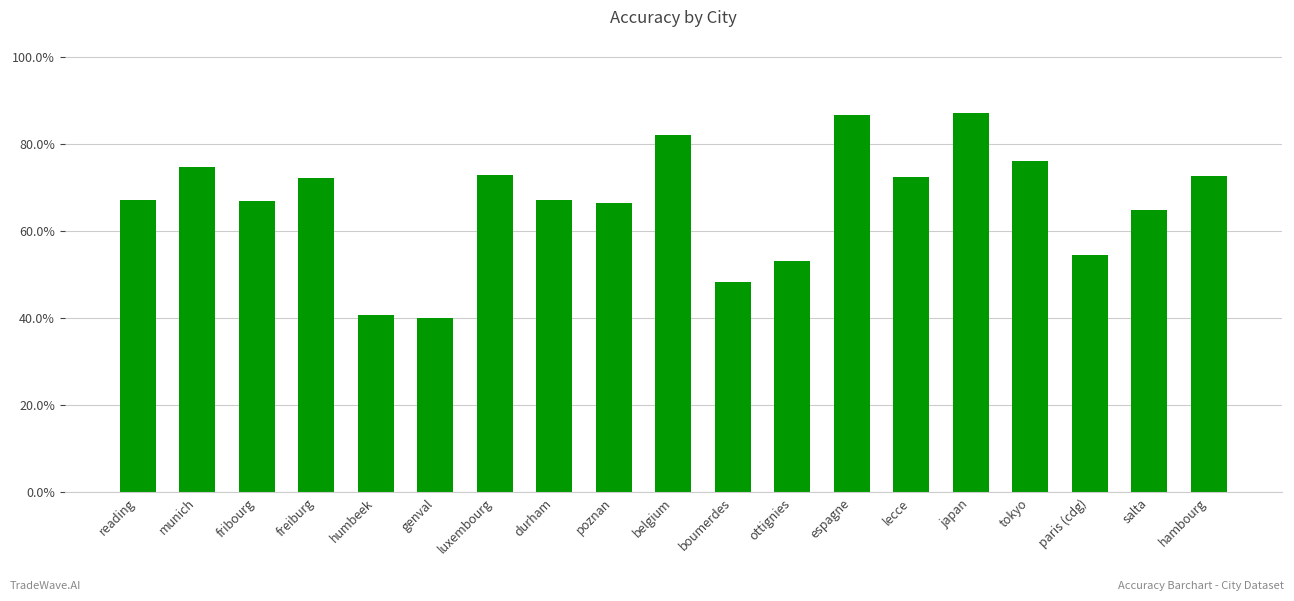

Reading left to right, what are all the values shown in this chart?

reading=0.7	munich=0.7	fribourg=0.7	freiburg=0.7	humbeek=0.4	genval=0.4	luxembourg=0.7	durham=0.7	poznan=0.7	belgium=0.8	boumerdes=0.5	ottignies=0.5	espagne=0.9	lecce=0.7	japan=0.9	tokyo=0.8	paris (cdg)=0.5	salta=0.6	hambourg=0.7